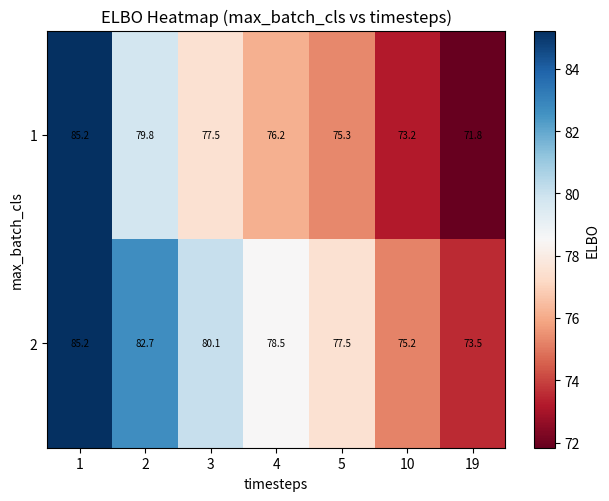

What is the maximum value shown in the chart?

85.2